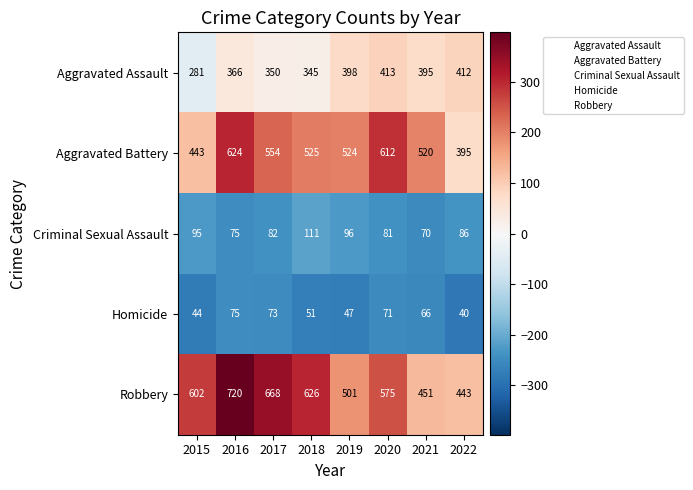

Which series has the largest range (max minus min)?

Robbery